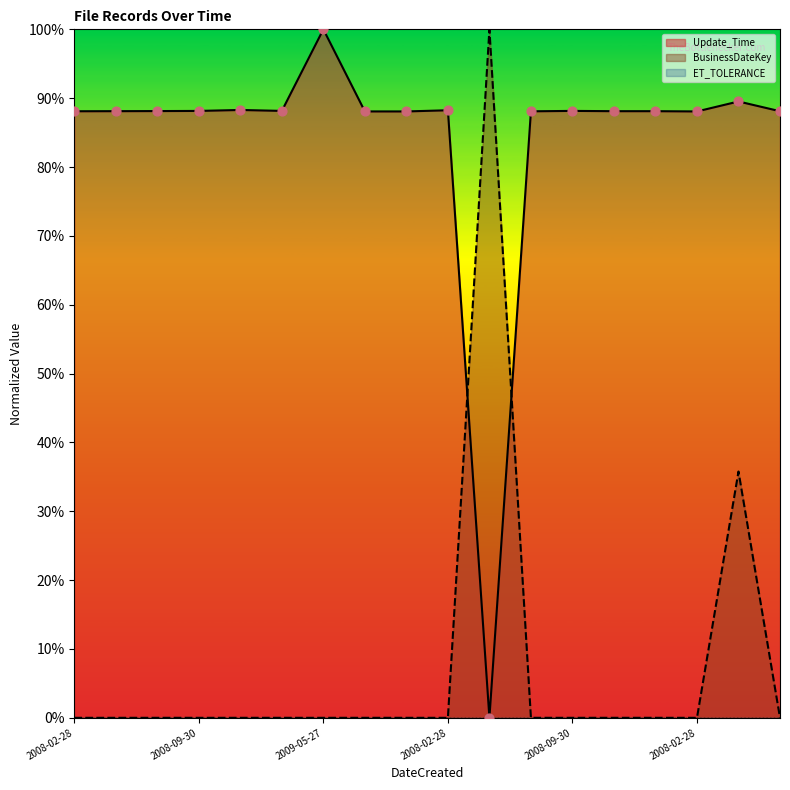

What is the total value across all series at 2008-02-28?

88.1